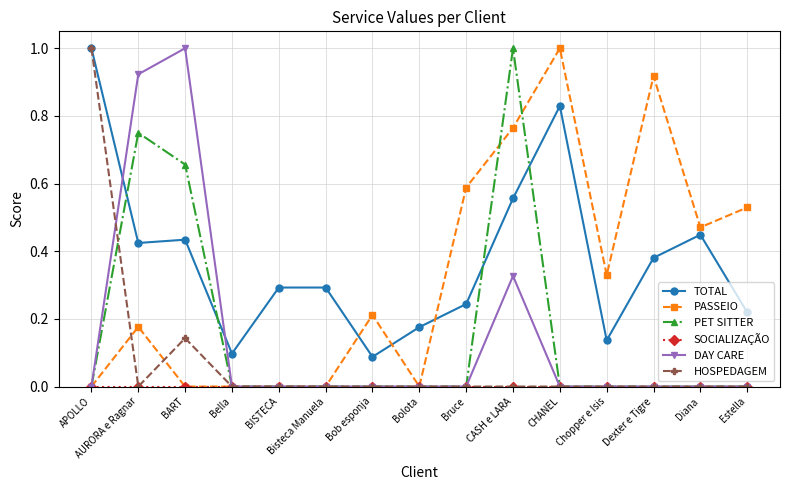

How many data points does each series have?

15